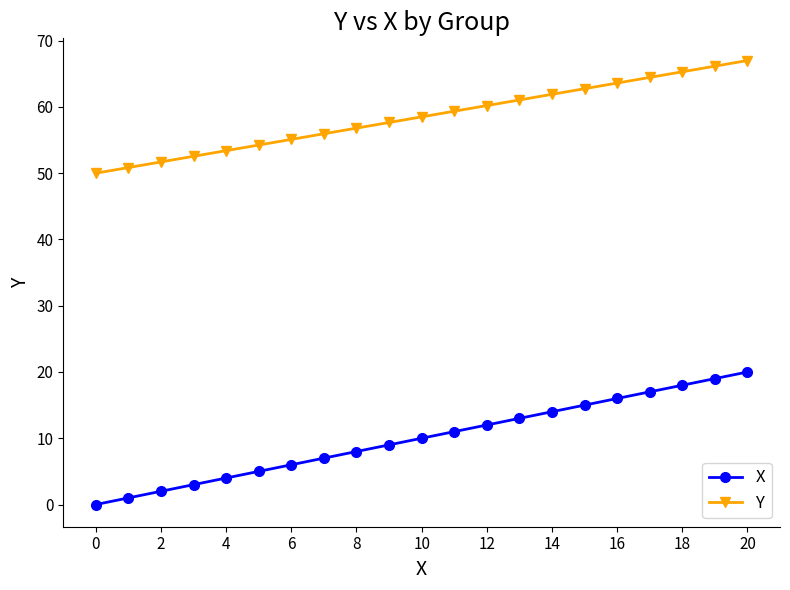

Is this an area chart (filled region under the line)?

No